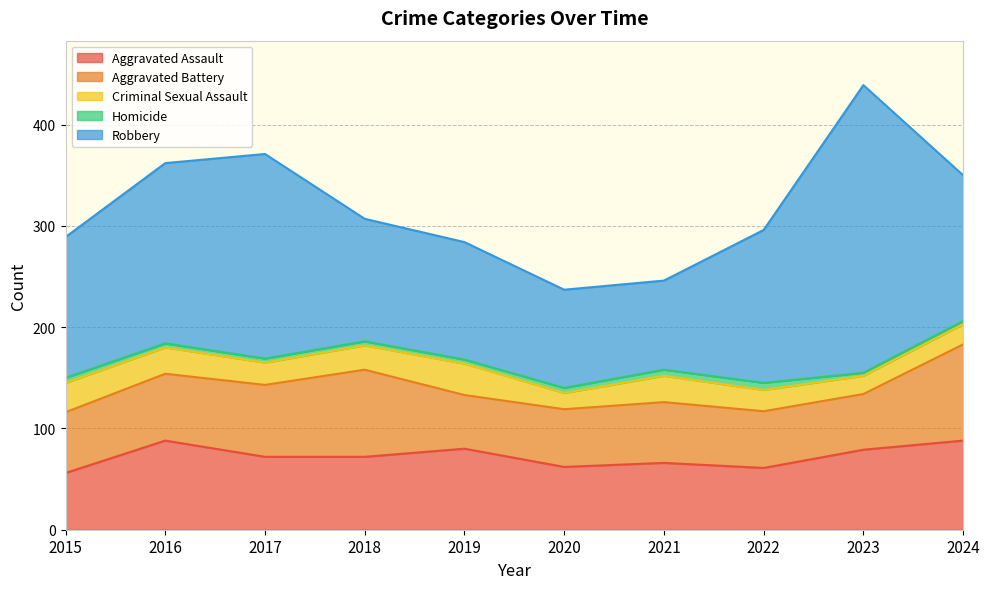

The value of Criminal Sexual Assault at 2024 is 34. True or false?

False